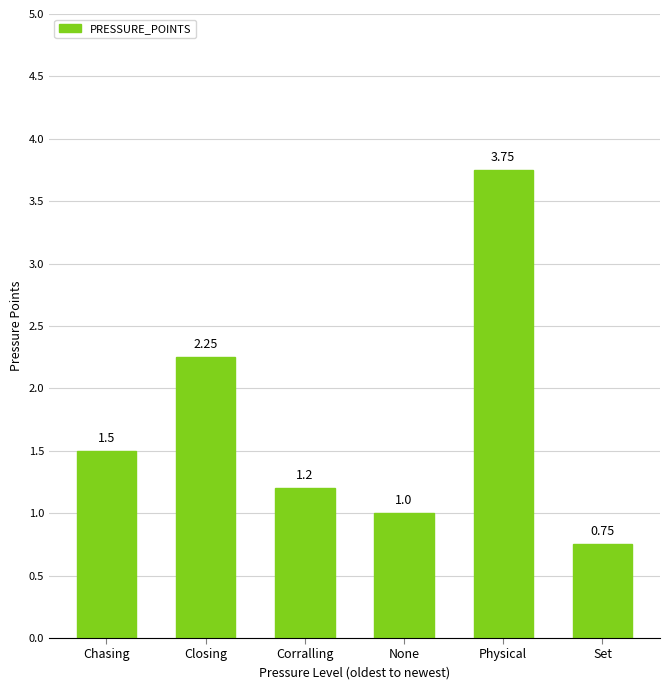

Does the chart contain any negative values?

No